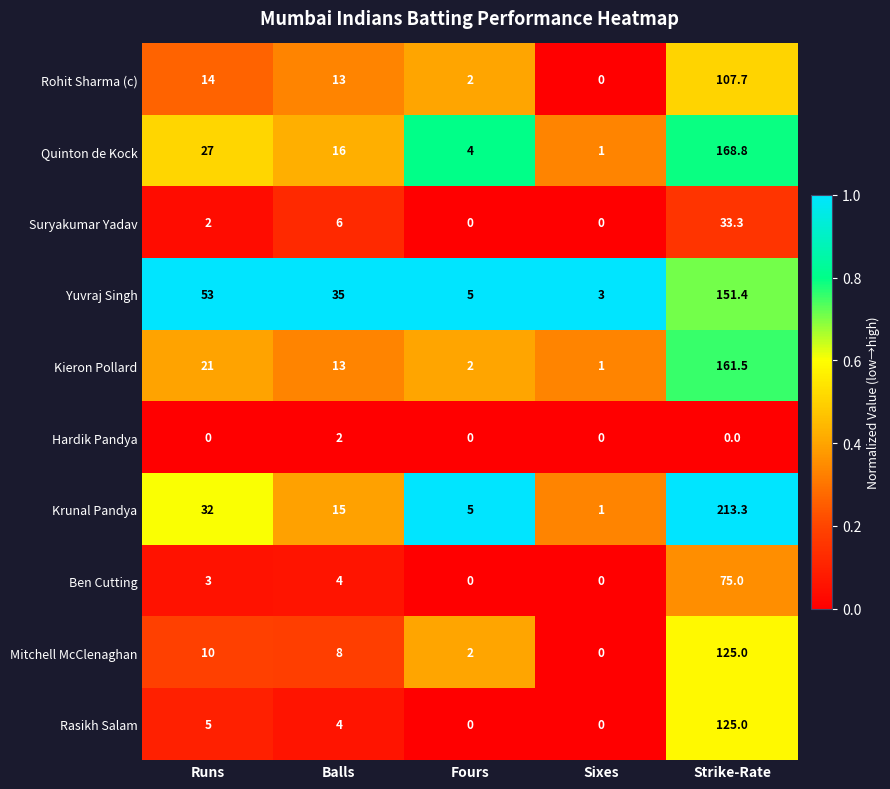

At which category is the sum across all series the highest?

Strike-Rate